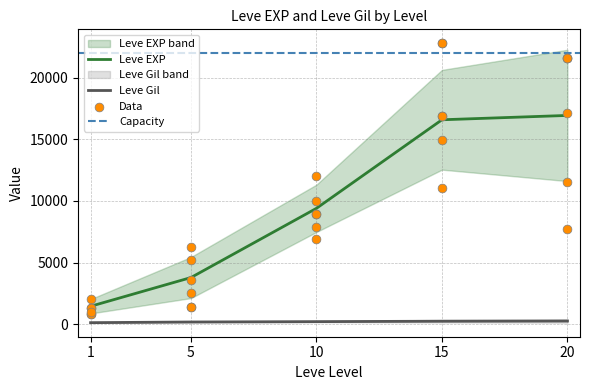

True or false: Leve EXP and Leve Gil cross at least once.

False